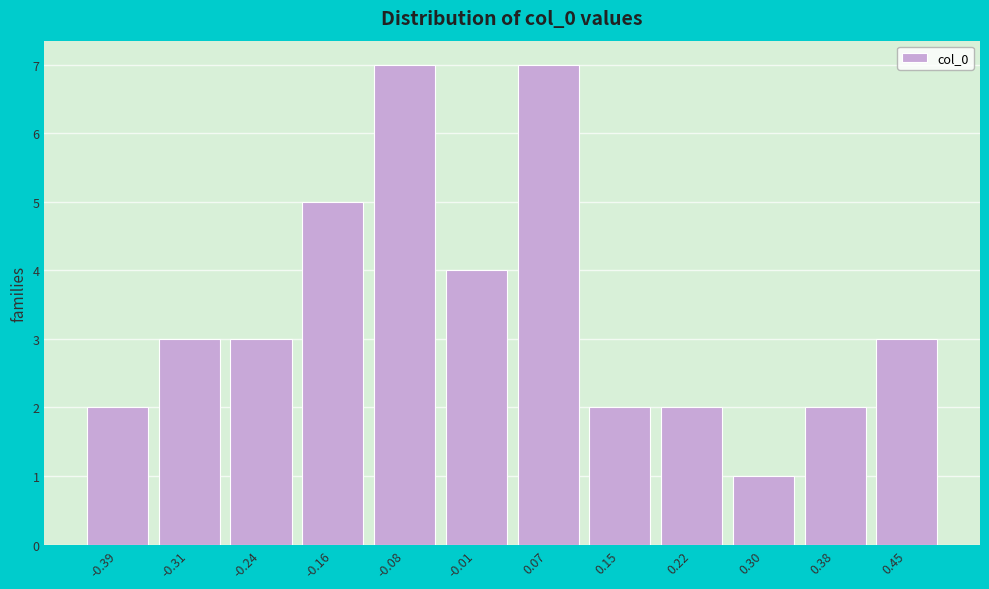

Reading left to right, transcribe this chart: for each bar, give the range it covers on the x-axis and its height. Neither the bar edges nor the heights are printed on the chart, so give them approximately, as read against the axes.

-0.43 to -0.35: 2
-0.35 to -0.27: 3
-0.27 to -0.20: 3
-0.20 to -0.12: 5
-0.12 to -0.04: 7
-0.04 to 0.03: 4
0.03 to 0.11: 7
0.11 to 0.19: 2
0.19 to 0.26: 2
0.26 to 0.34: 1
0.34 to 0.41: 2
0.41 to 0.49: 3